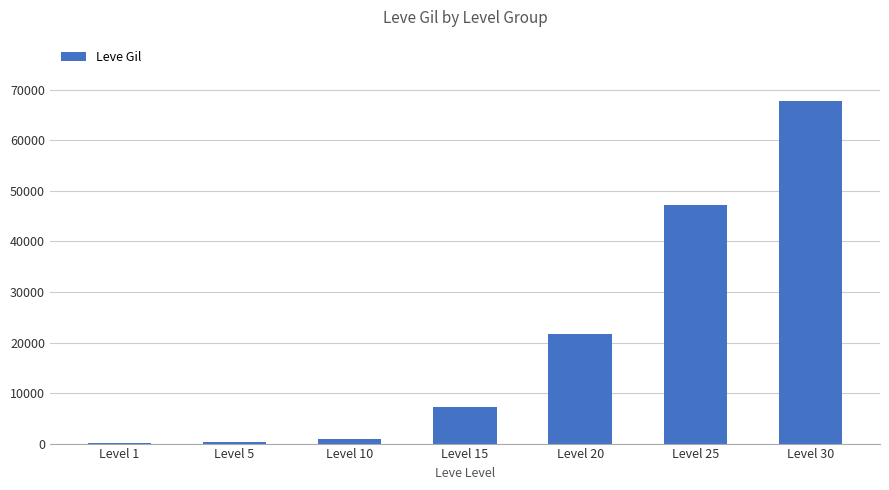

What is the greatest value displayed?

67730